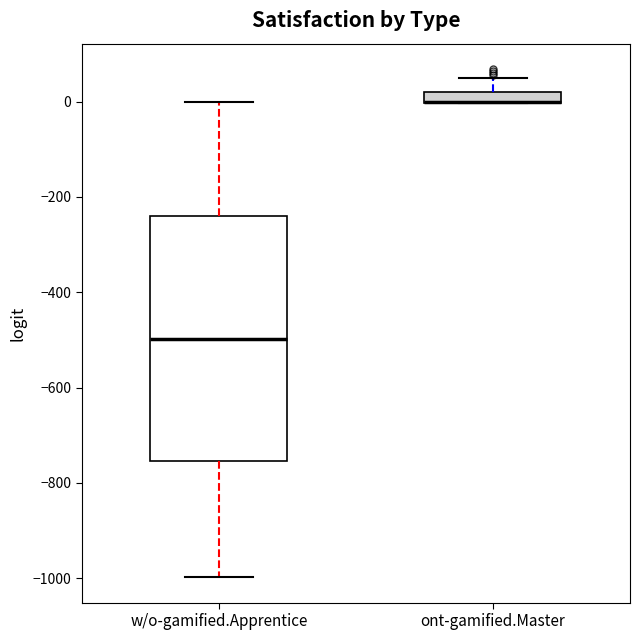

Where is the upper edge of the box for w/o-gamified.Apprentice on the y-axis? The values are not printed on the chart, so give them approximately, as read against the axis.

-240